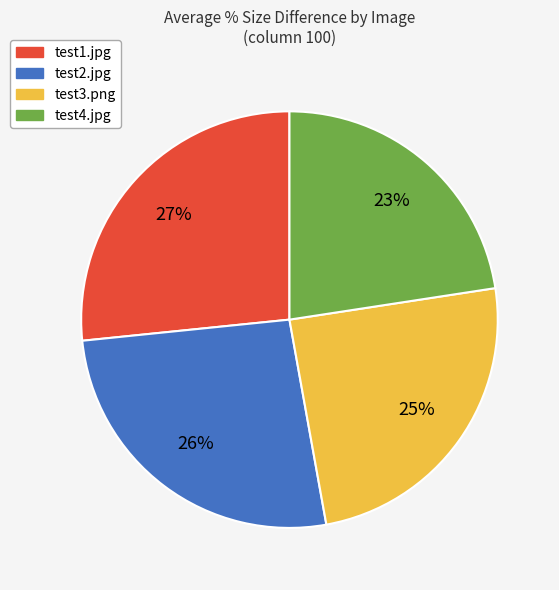

Between test3.png and test2.jpg, which is larger?

test2.jpg